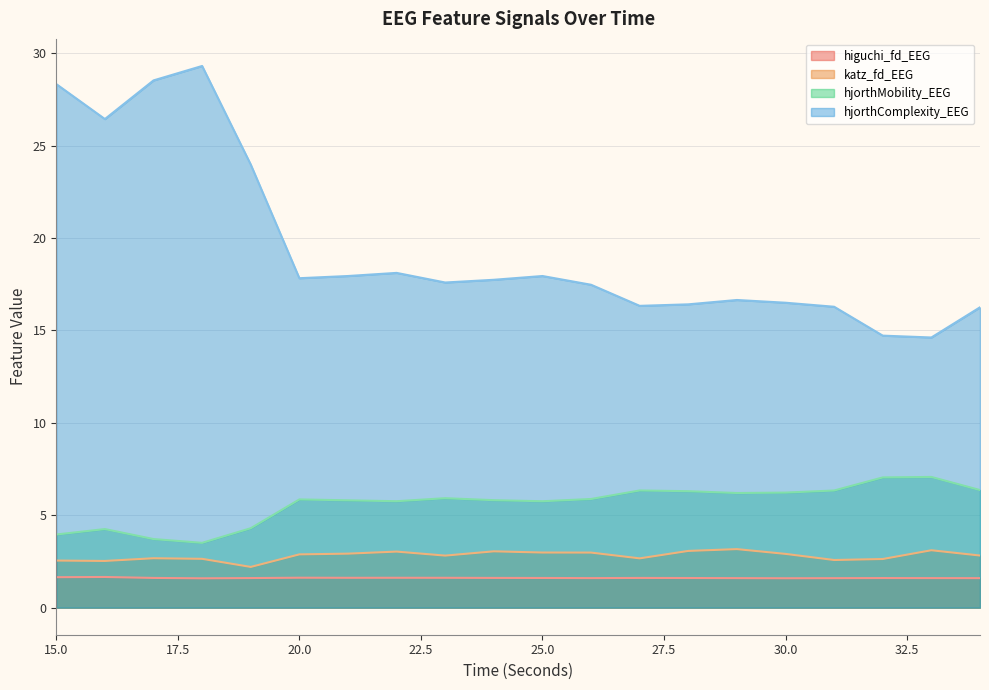

Between 29 and 33, which series saw the biggest shift?

hjorthComplexity_EEG